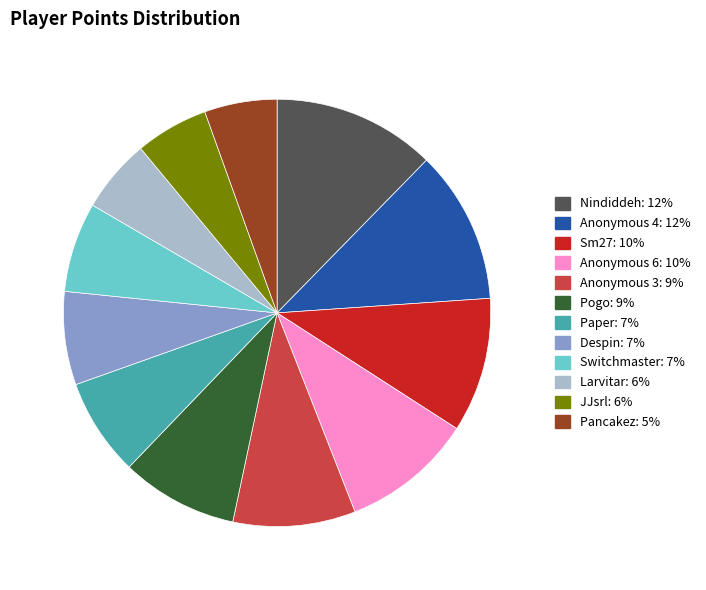

Which slice is the largest?

Nindiddeh